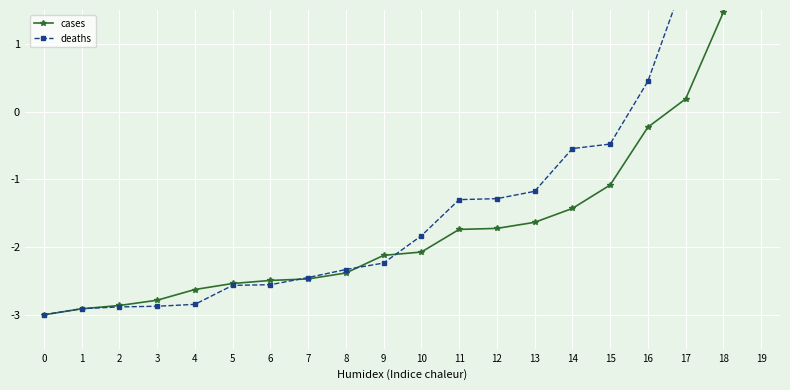

What is the difference between the highest and lowest values at 10?

0.2